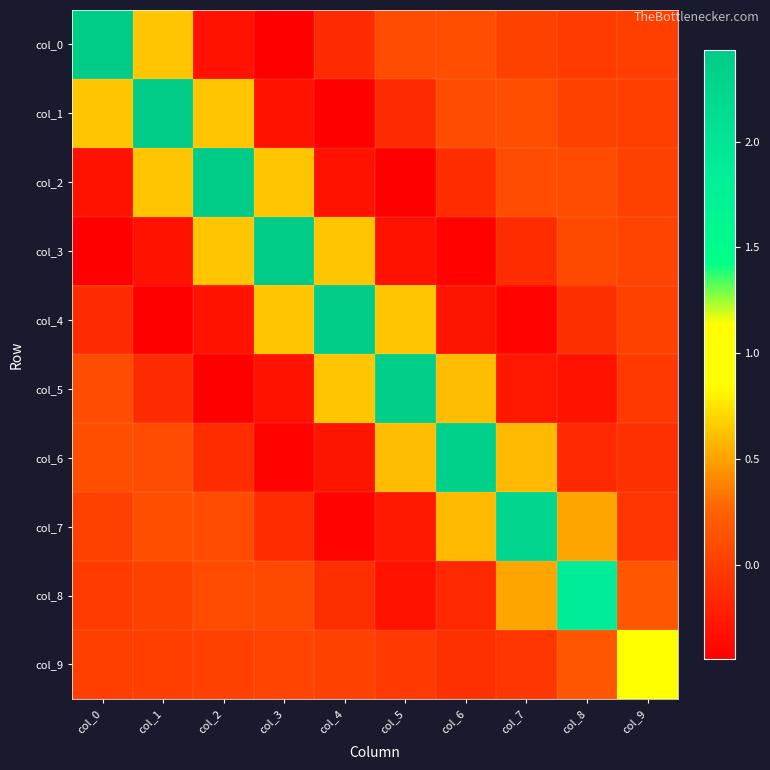

Reading left to right, what are all the values shown in this chart?

col_0: col_0=2.4	col_1=0.6	col_2=-0.3	col_3=-0.4	col_4=-0.1	col_5=0.1	col_6=0.1	col_7=0.0	col_8=-0.0	col_9=-0.0
col_1: col_0=0.6	col_1=2.4	col_2=0.6	col_3=-0.3	col_4=-0.4	col_5=-0.1	col_6=0.1	col_7=0.1	col_8=0.0	col_9=-0.0
col_2: col_0=-0.3	col_1=0.6	col_2=2.4	col_3=0.6	col_4=-0.3	col_5=-0.4	col_6=-0.1	col_7=0.1	col_8=0.1	col_9=0.0
col_3: col_0=-0.4	col_1=-0.3	col_2=0.6	col_3=2.4	col_4=0.6	col_5=-0.3	col_6=-0.4	col_7=-0.1	col_8=0.1	col_9=0.0
col_4: col_0=-0.1	col_1=-0.4	col_2=-0.3	col_3=0.6	col_4=2.4	col_5=0.6	col_6=-0.3	col_7=-0.4	col_8=-0.1	col_9=0.0
col_5: col_0=0.1	col_1=-0.1	col_2=-0.4	col_3=-0.3	col_4=0.6	col_5=2.4	col_6=0.6	col_7=-0.3	col_8=-0.3	col_9=-0.0
col_6: col_0=0.1	col_1=0.1	col_2=-0.1	col_3=-0.4	col_4=-0.3	col_5=0.6	col_6=2.3	col_7=0.6	col_8=-0.2	col_9=-0.1
col_7: col_0=0.0	col_1=0.1	col_2=0.1	col_3=-0.1	col_4=-0.4	col_5=-0.3	col_6=0.6	col_7=2.3	col_8=0.5	col_9=-0.1
col_8: col_0=-0.0	col_1=0.0	col_2=0.1	col_3=0.1	col_4=-0.1	col_5=-0.3	col_6=-0.2	col_7=0.5	col_8=1.9	col_9=0.2
col_9: col_0=-0.0	col_1=-0.0	col_2=0.0	col_3=0.0	col_4=0.0	col_5=-0.0	col_6=-0.1	col_7=-0.1	col_8=0.2	col_9=1.1